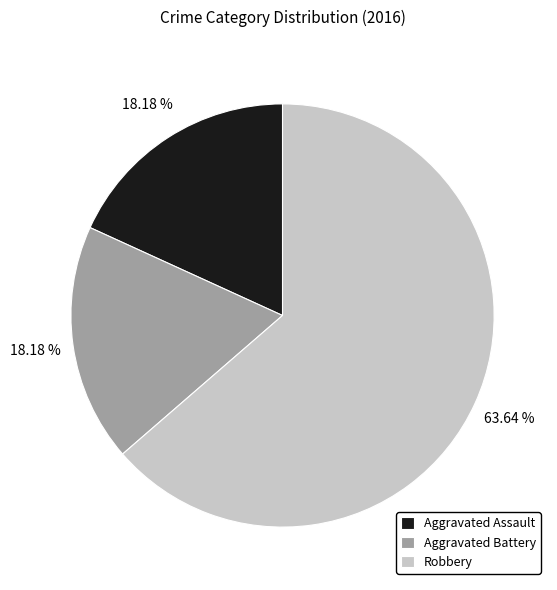

How many segments does this pie chart have?

3